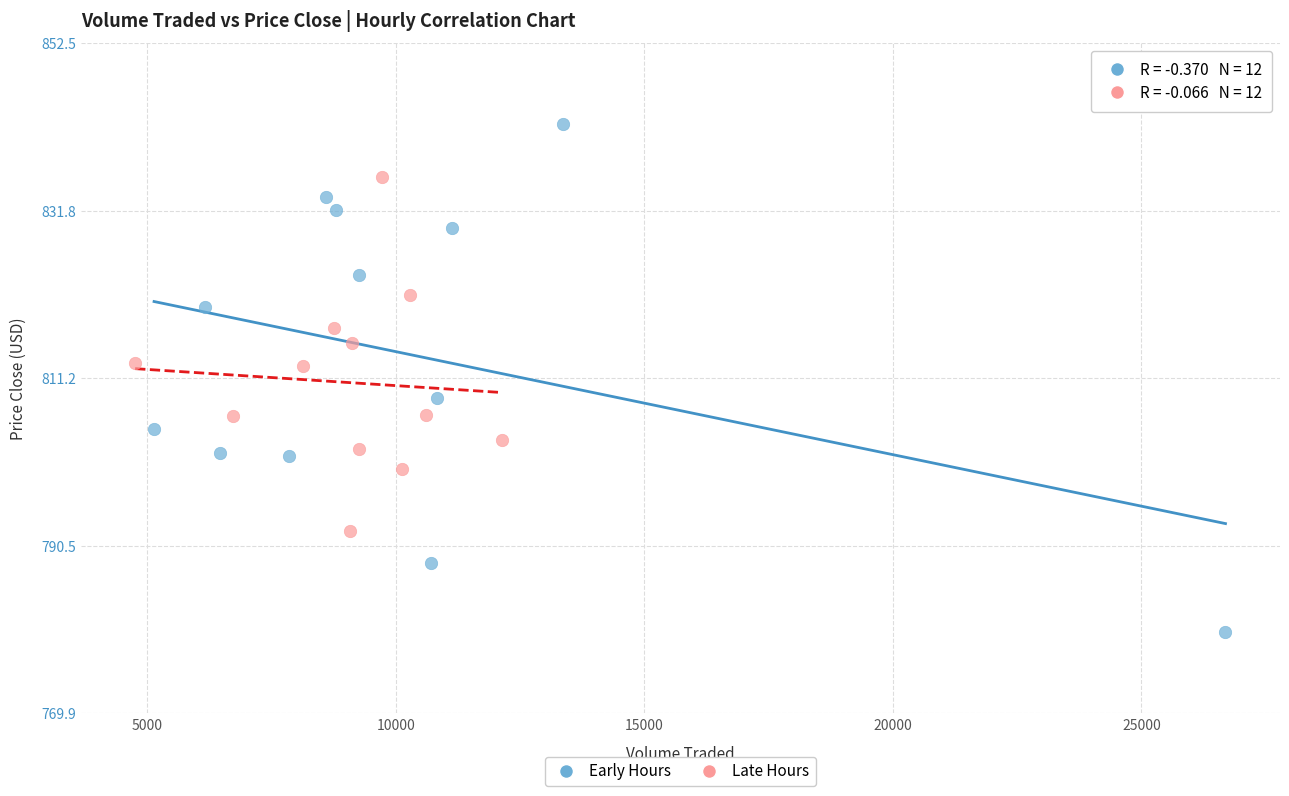

Which series has the widest spread of Y values?

Early Hours